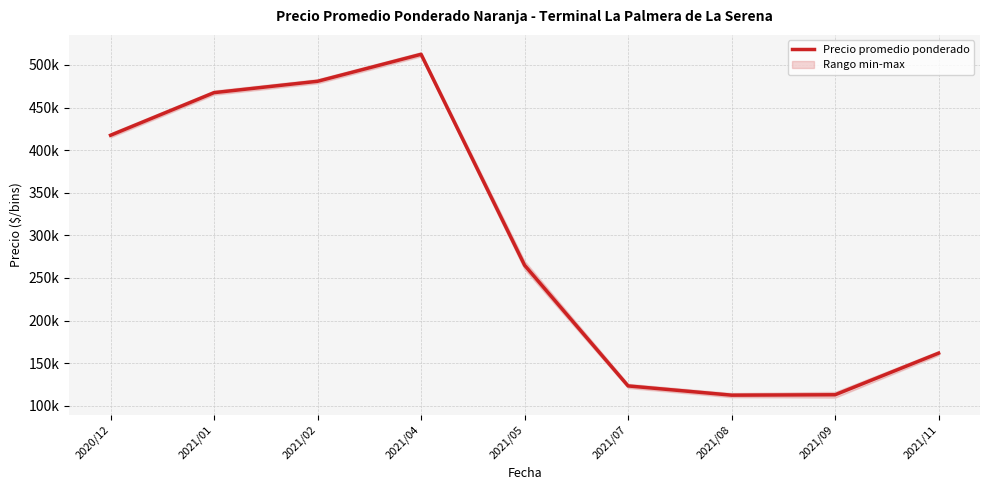

Approximately how many times larger is the value at 2021/07 compared to 2021/04?

0.2